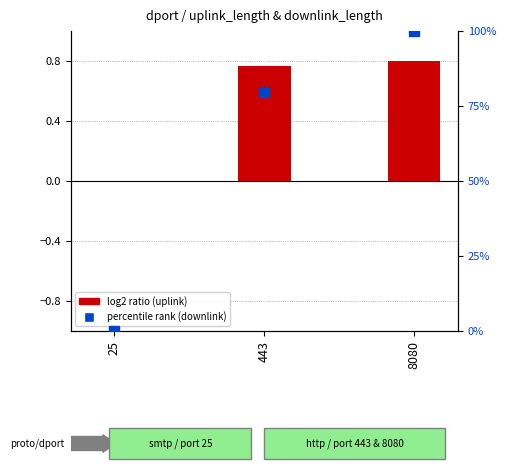

Rank the series by their maximum value, from highest to lowest.

percentile rank (downlink), log2 ratio (uplink)